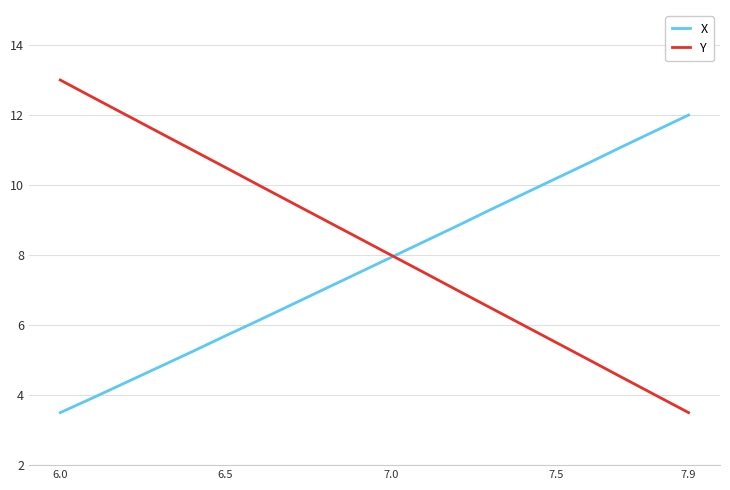

List the series in order of their overall mean, highest first.

Y, X